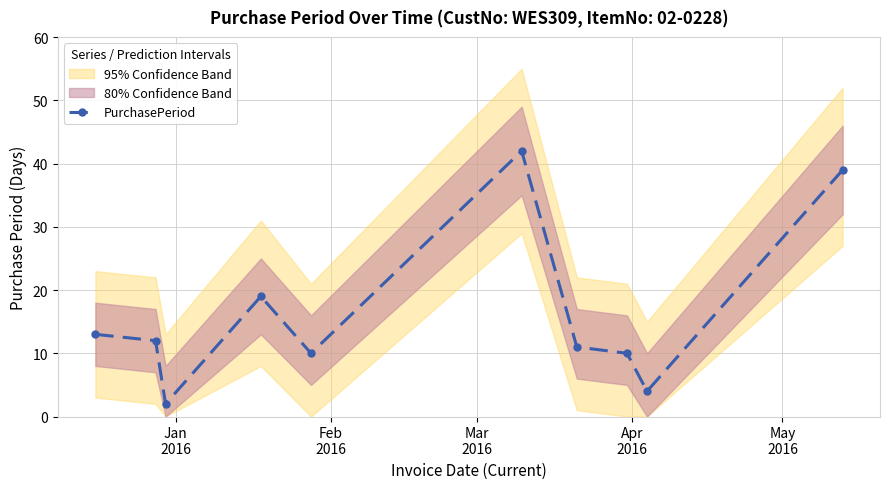

What is the value of the PurchasePeriod point at the 5th from the left?

10